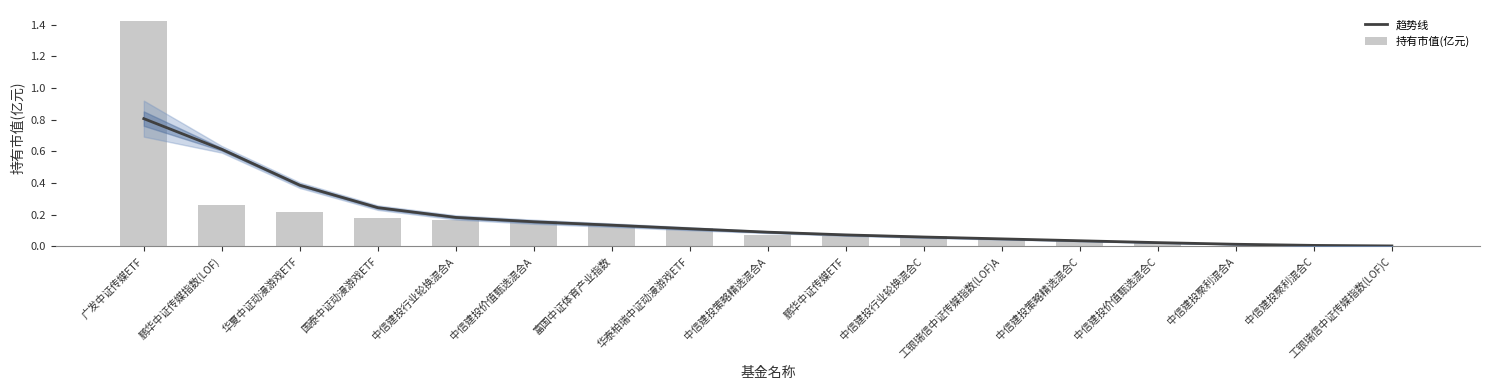

True or false: 持有市值(亿元) has a value of 0.2 at 中信建投价值甄选混合A.

False